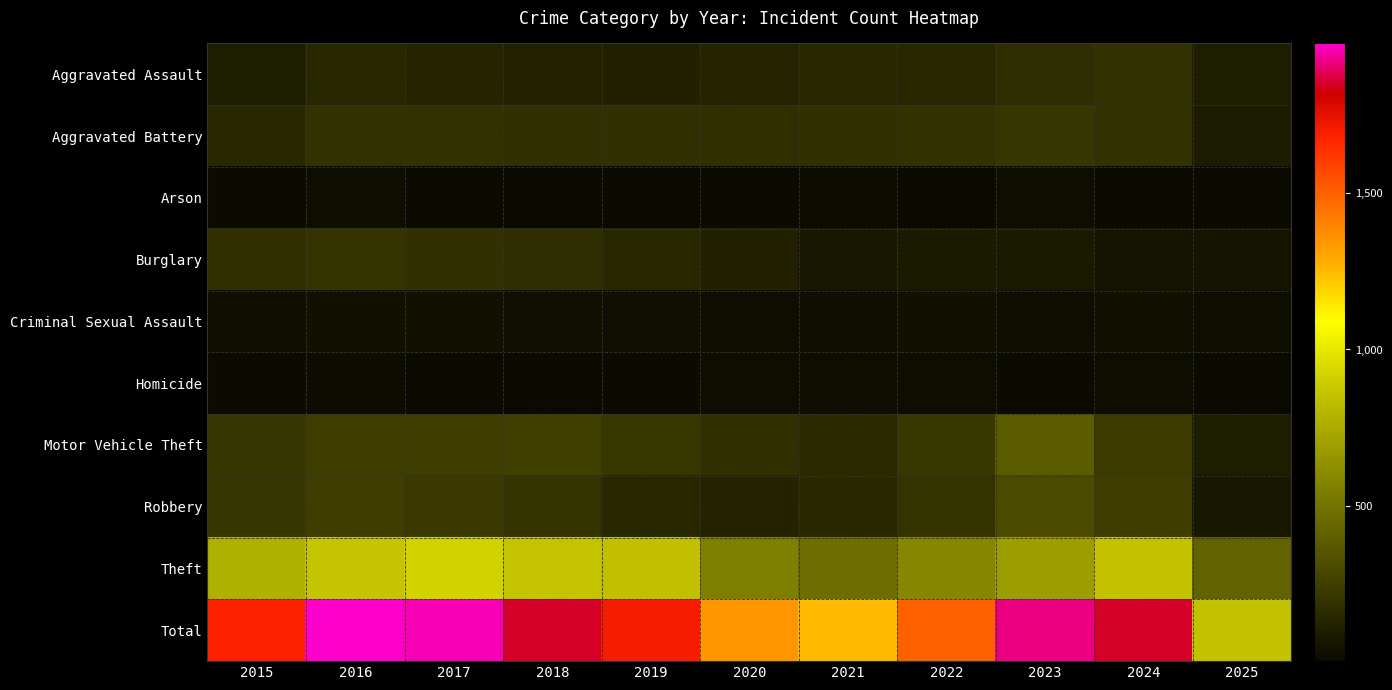

Which series changed the most between 2019 and 2023?

Total